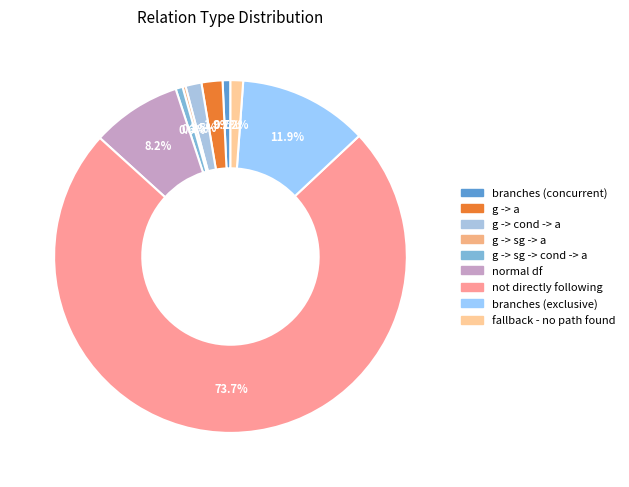

What is the smallest slice in the pie chart?

g -> sg -> a